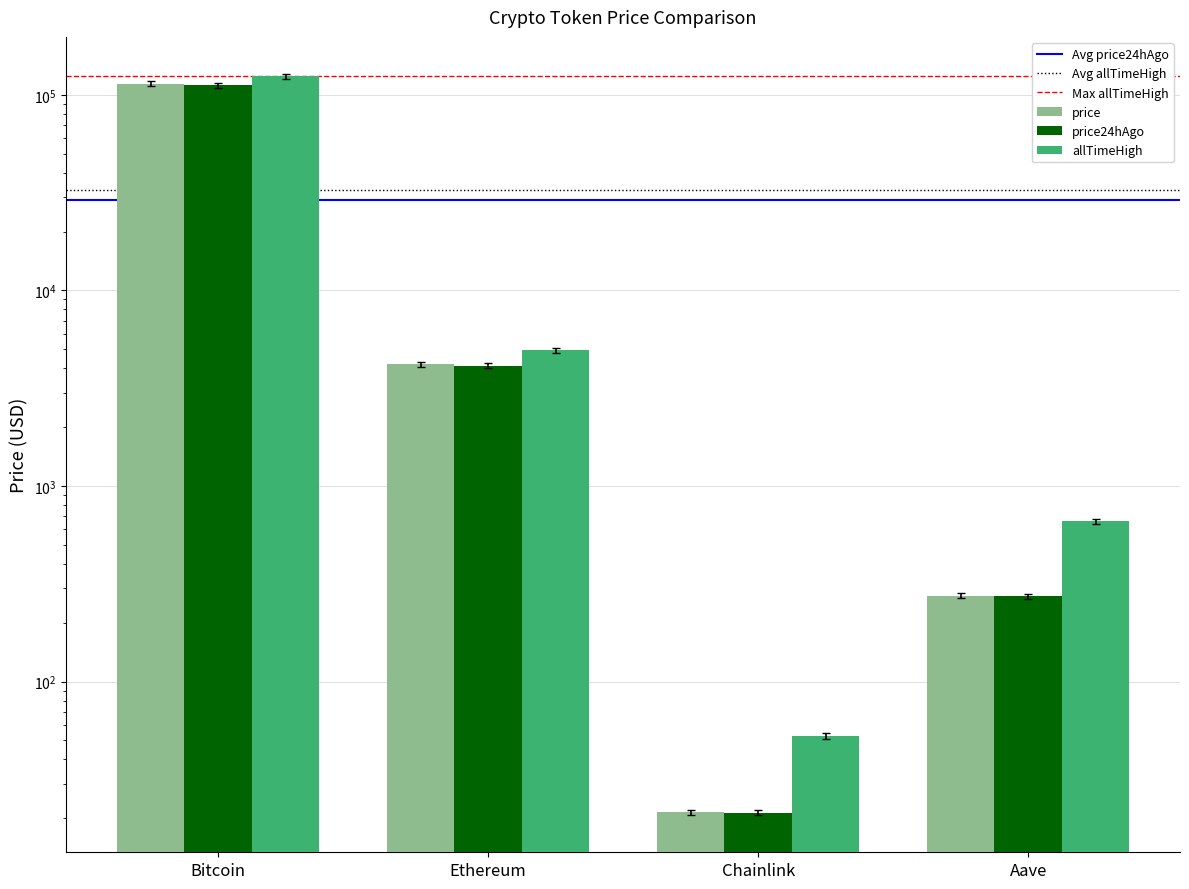

Which series has the largest total across all categories?

allTimeHigh